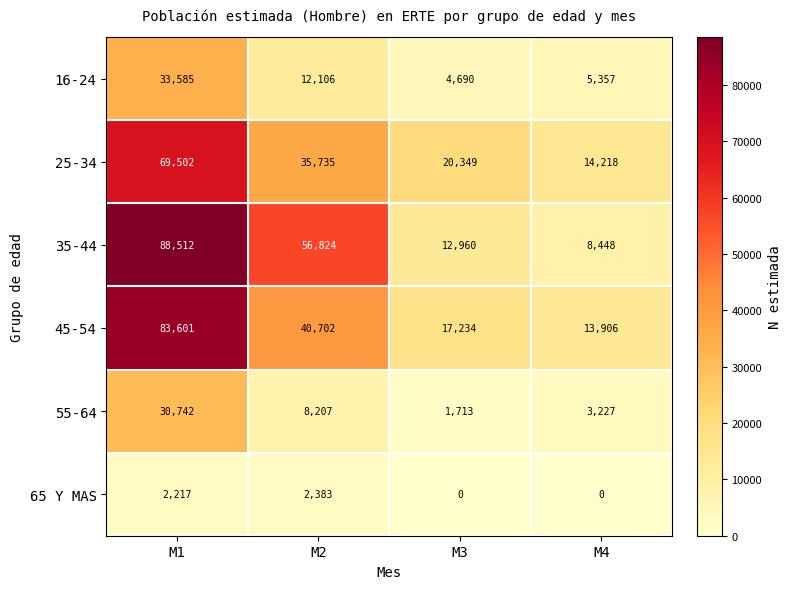

Reading left to right, transcribe all the data shown in this chart.

16-24: 33585	12106	4690	5357
25-34: 69502	35735	20349	14218
35-44: 88512	56824	12960	8448
45-54: 83601	40702	17234	13906
55-64: 30742	8207	1713	3227
65 Y MAS: 2217	2383	0	0